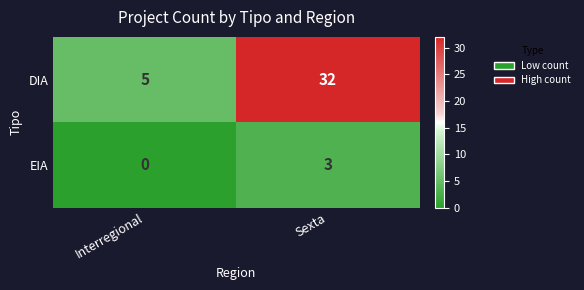

The value of DIA at Interregional is 5. True or false?

True